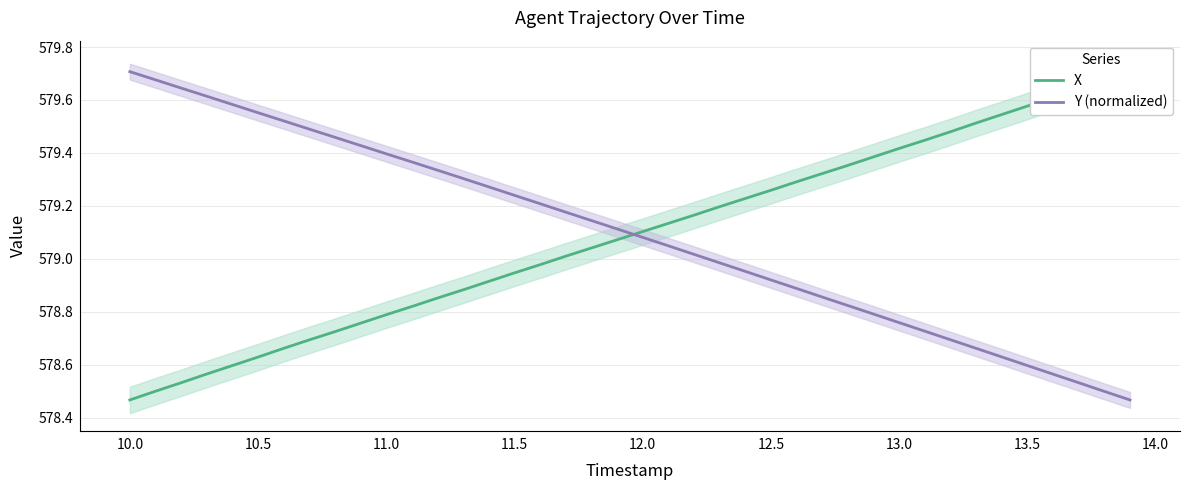

Which category has the highest value in the Y (normalized) series?

10.0